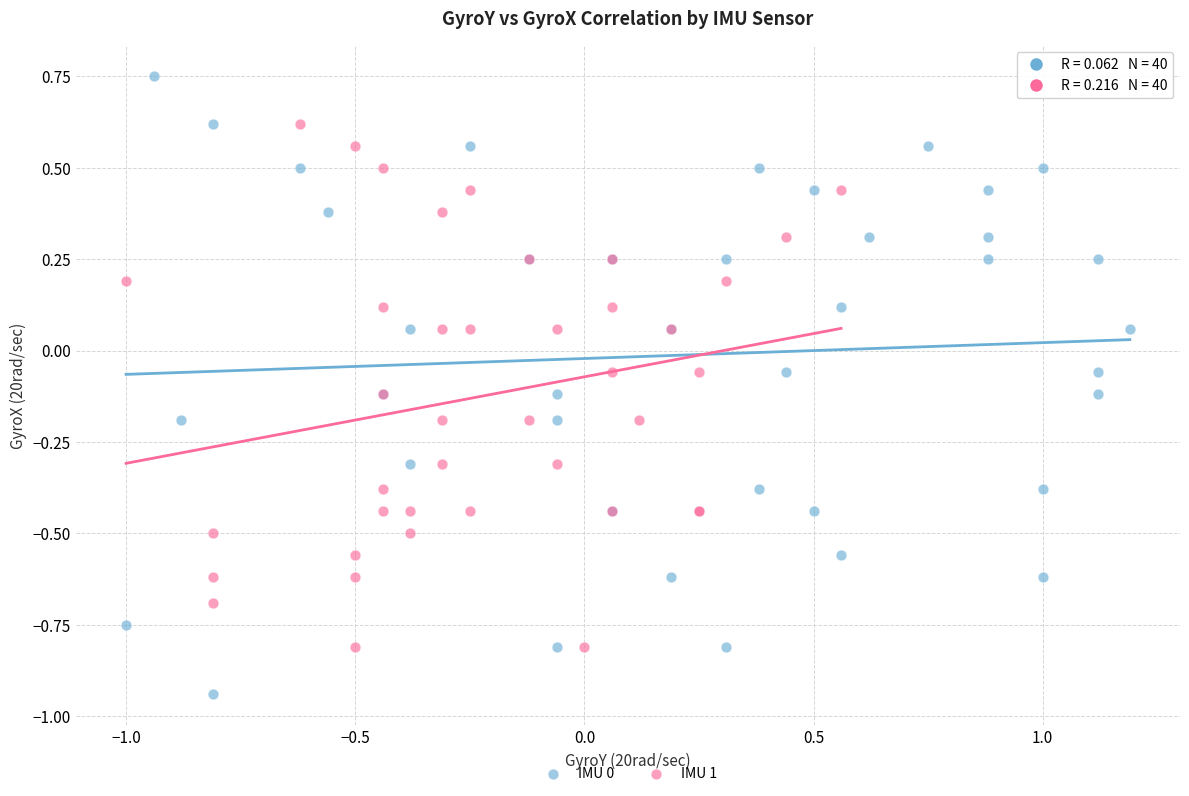

Which series has the widest spread of Y values?

IMU 0